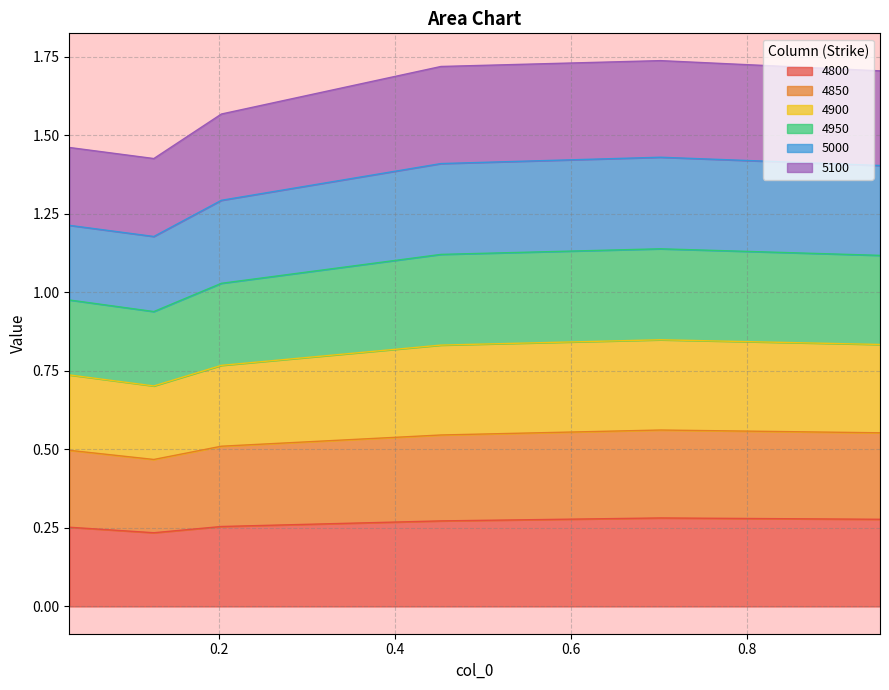

What is the maximum value shown in the chart?

1.7